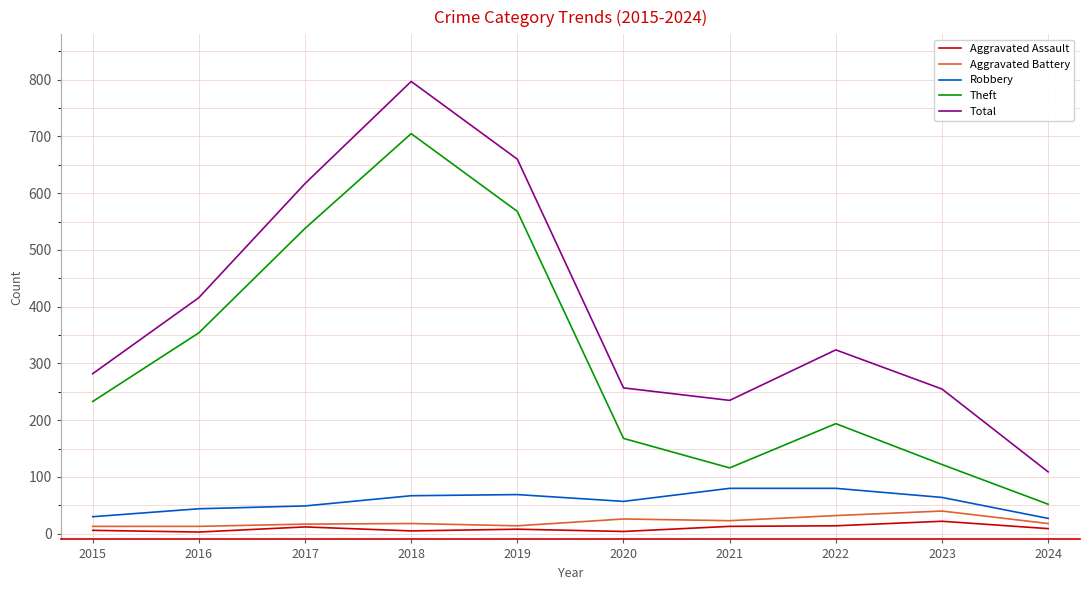

What is the highest value of the Theft series?

705